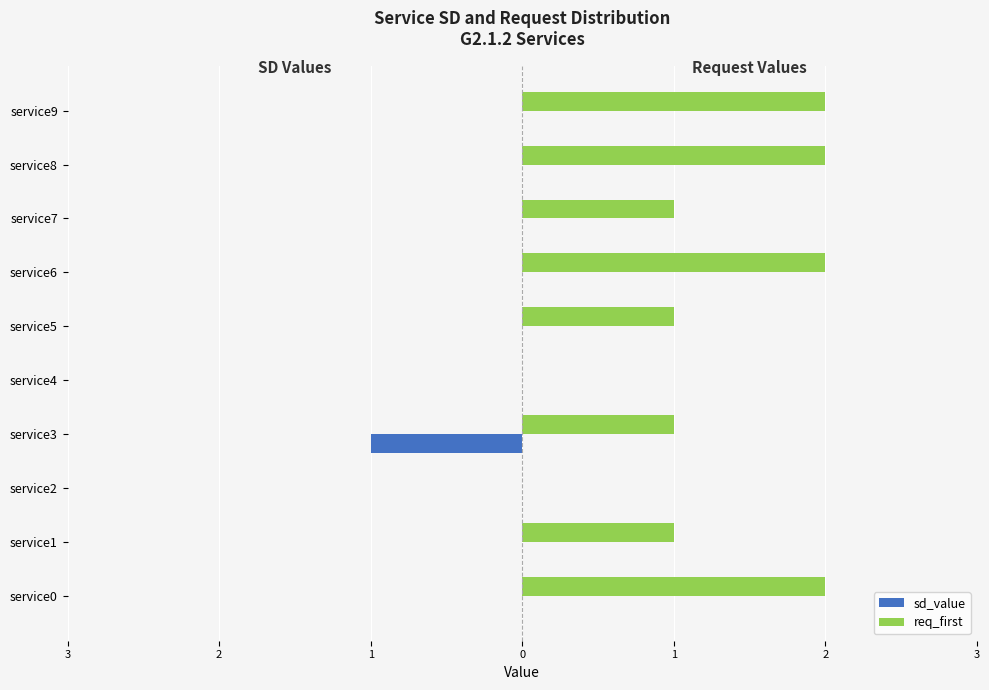

What are all the series names shown in the legend?

sd_value, req_first